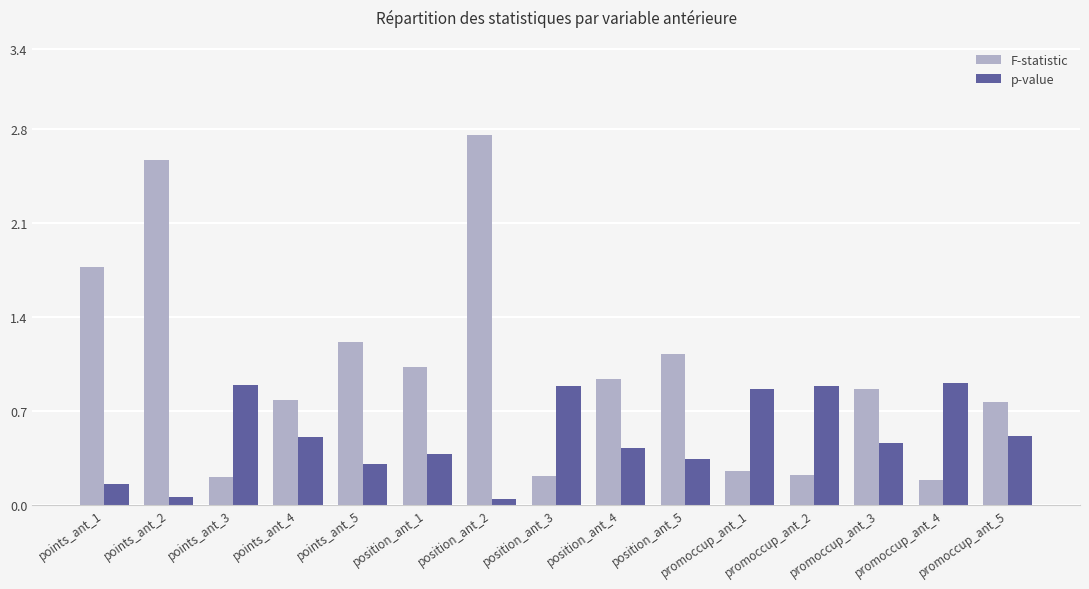

Where is F-statistic nearest to the value 1?

position_ant_1